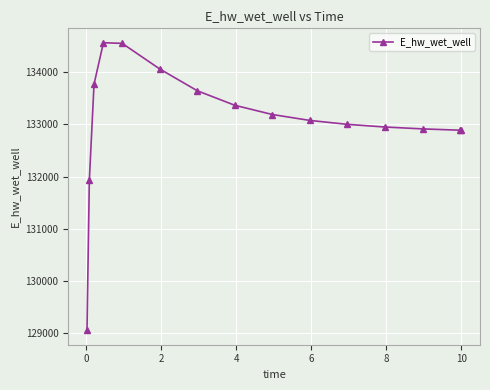

Does the chart have visible grid lines?

Yes